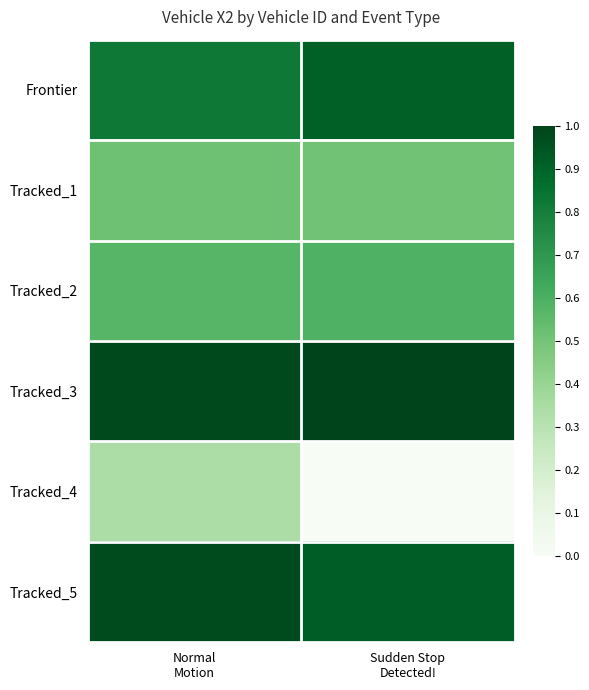

Reading right to left, what are all the values shown in this chart?

Frontier: Sudden Stop
Detected!=0.9	Normal
Motion=0.8
Tracked_1: Sudden Stop
Detected!=0.5	Normal
Motion=0.5
Tracked_2: Sudden Stop
Detected!=0.6	Normal
Motion=0.6
Tracked_3: Sudden Stop
Detected!=1.0	Normal
Motion=1.0
Tracked_4: Sudden Stop
Detected!=0.0	Normal
Motion=0.3
Tracked_5: Sudden Stop
Detected!=0.9	Normal
Motion=1.0